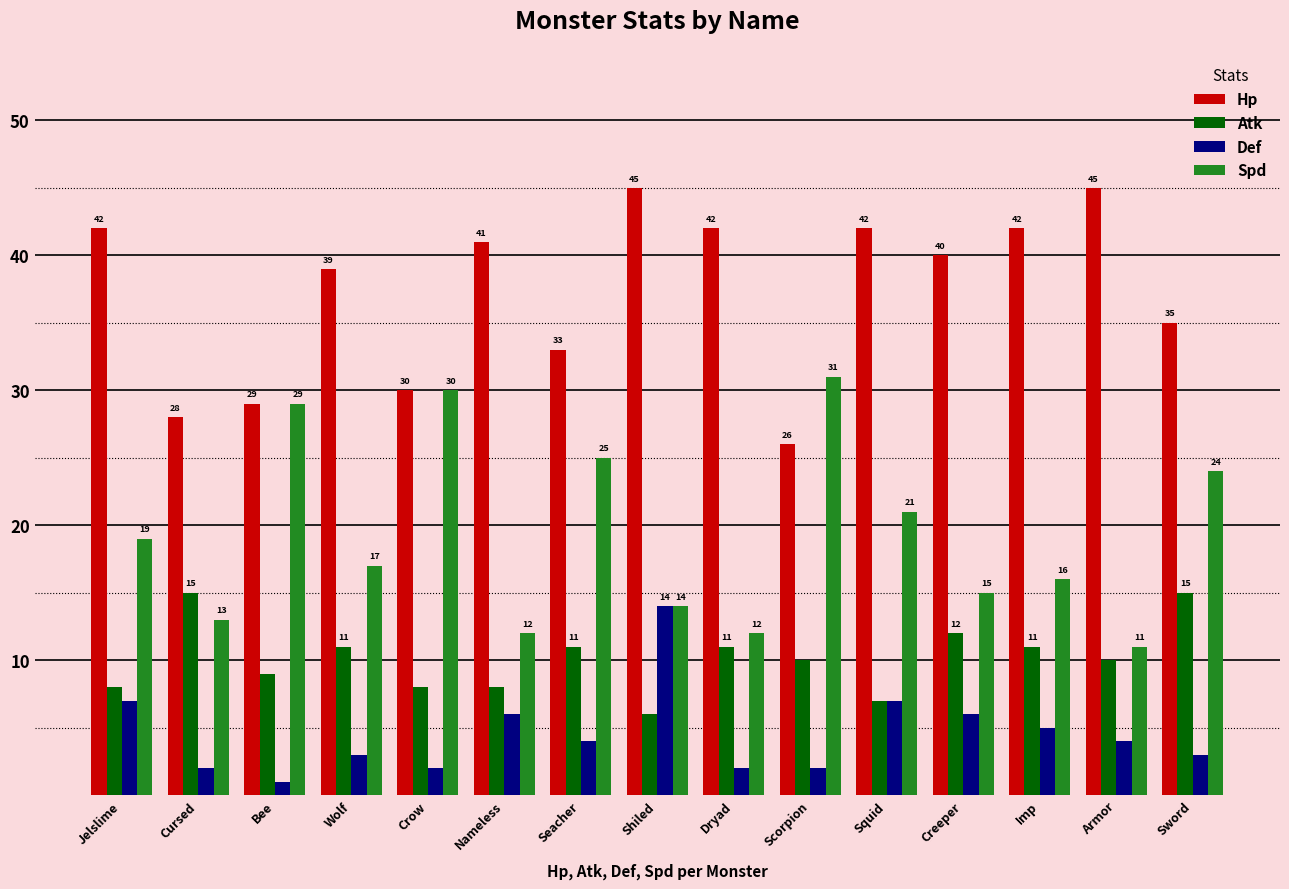

Rank the series at Scorpion from highest to lowest value.

Spd, Hp, Atk, Def